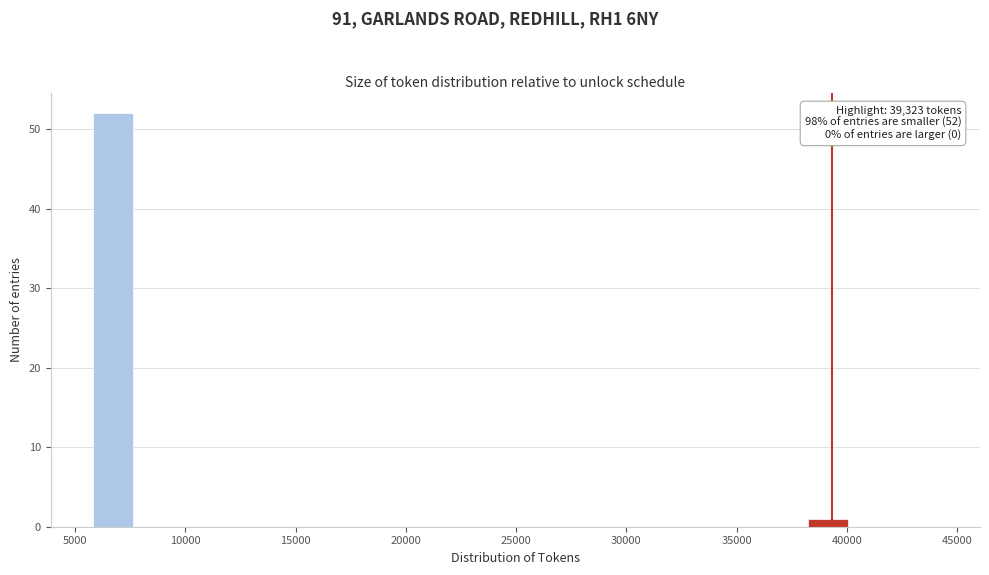

Over which range of the x-axis is the bar tallest?

6000 to 8000